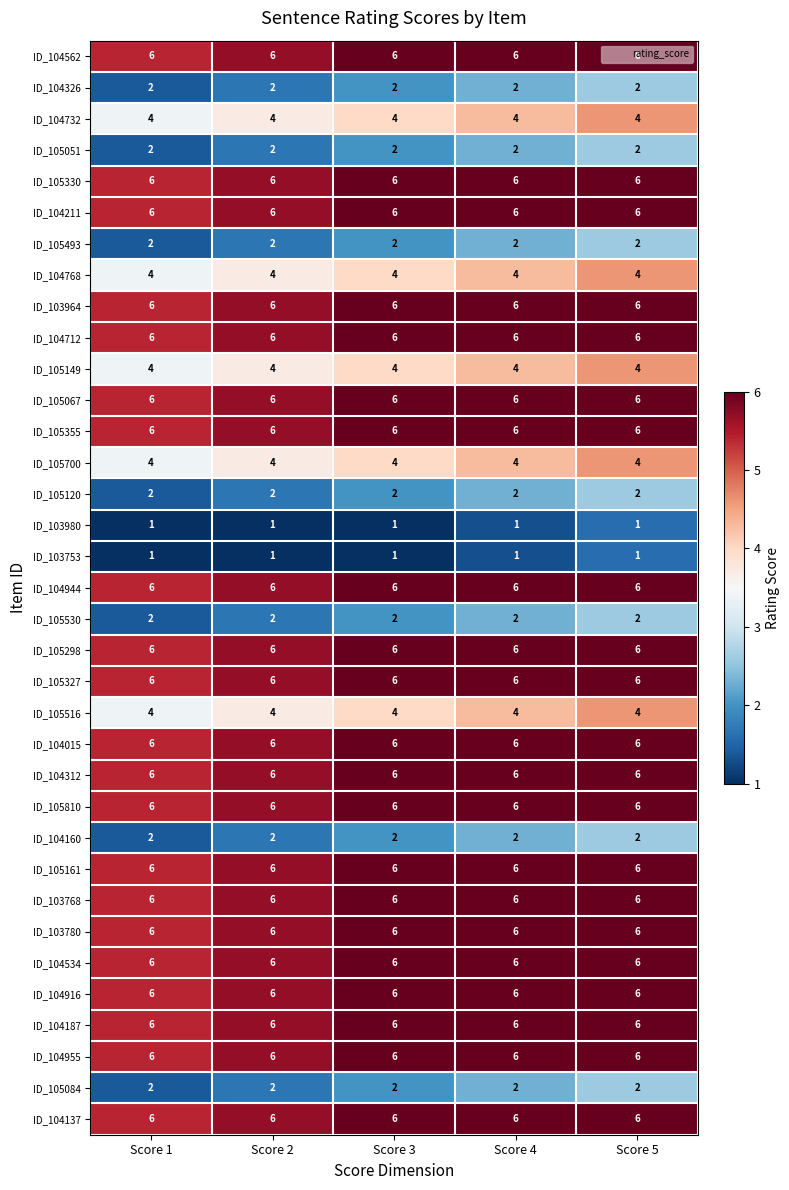

The value of ID_105051 at Score 4 is 2. True or false?

True